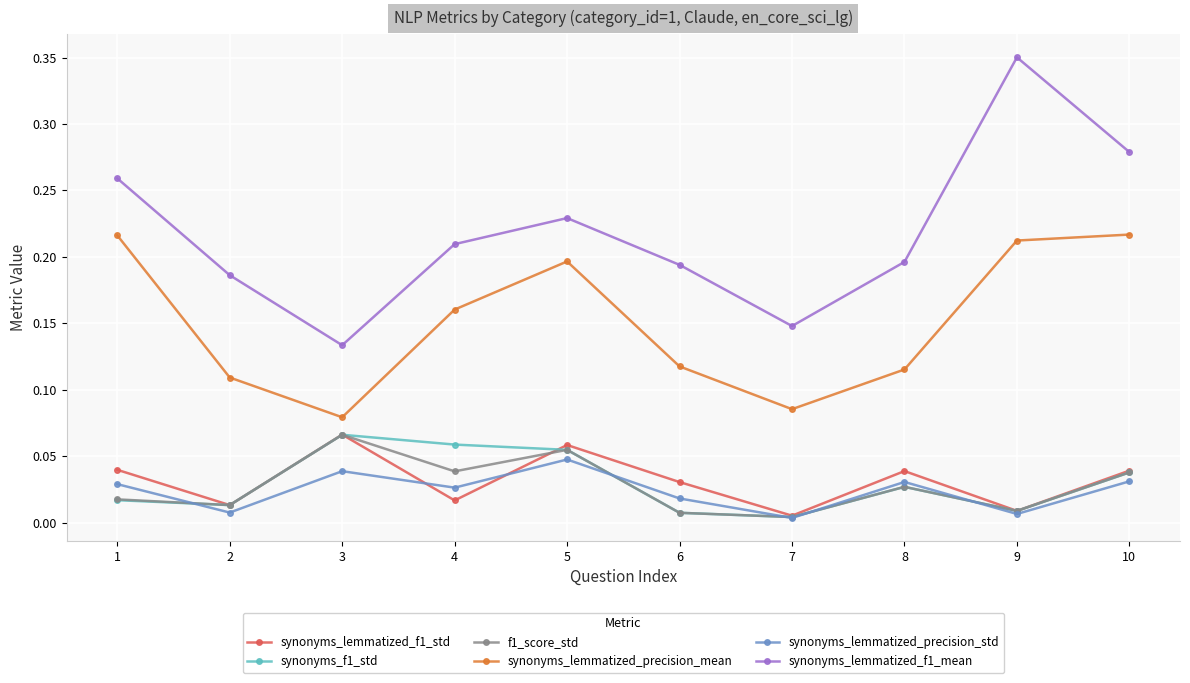

What are all the series names shown in the legend?

synonyms_lemmatized_f1_std, synonyms_f1_std, f1_score_std, synonyms_lemmatized_precision_mean, synonyms_lemmatized_precision_std, synonyms_lemmatized_f1_mean